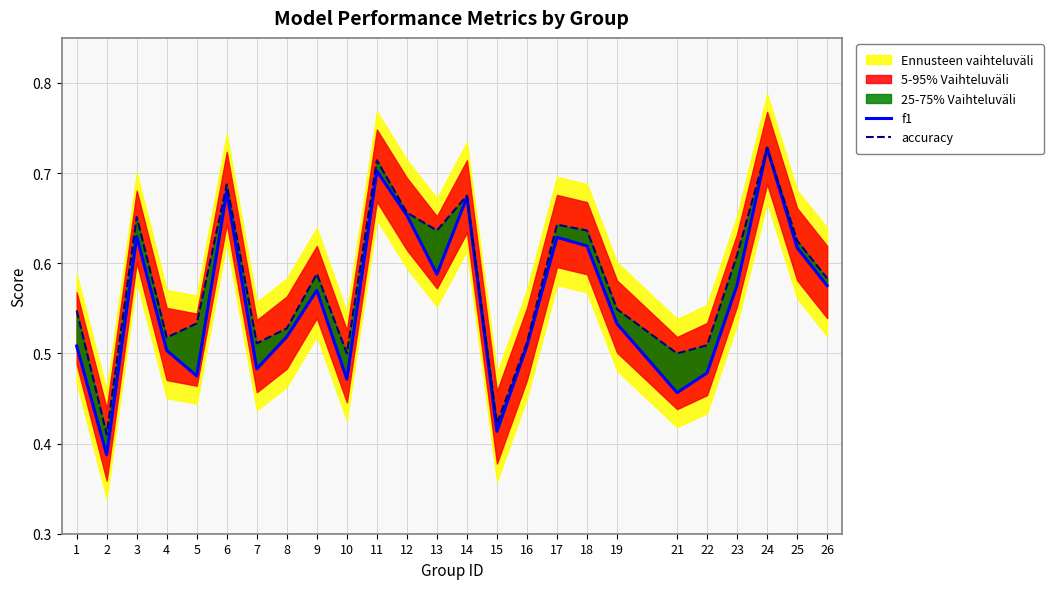

What is the value of the f1 point at the 24th from the left?

0.6